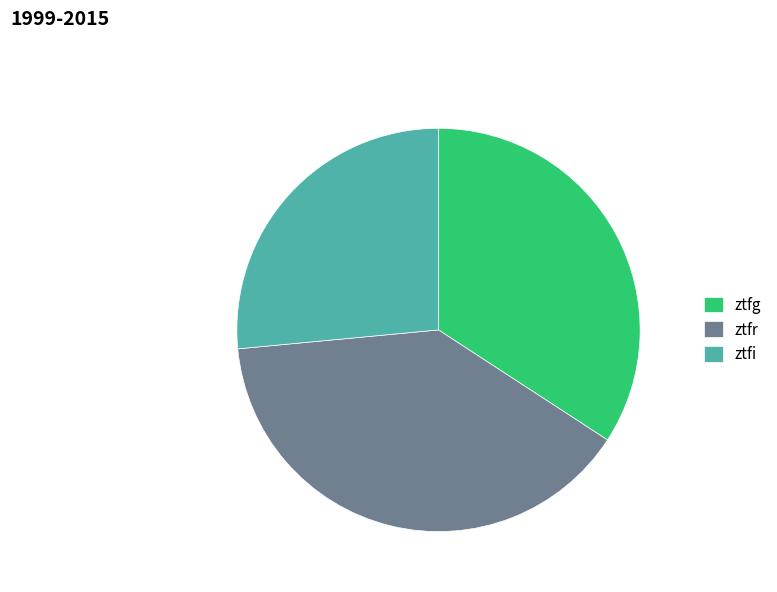

Rank the categories by value from highest to lowest.

ztfr, ztfg, ztfi